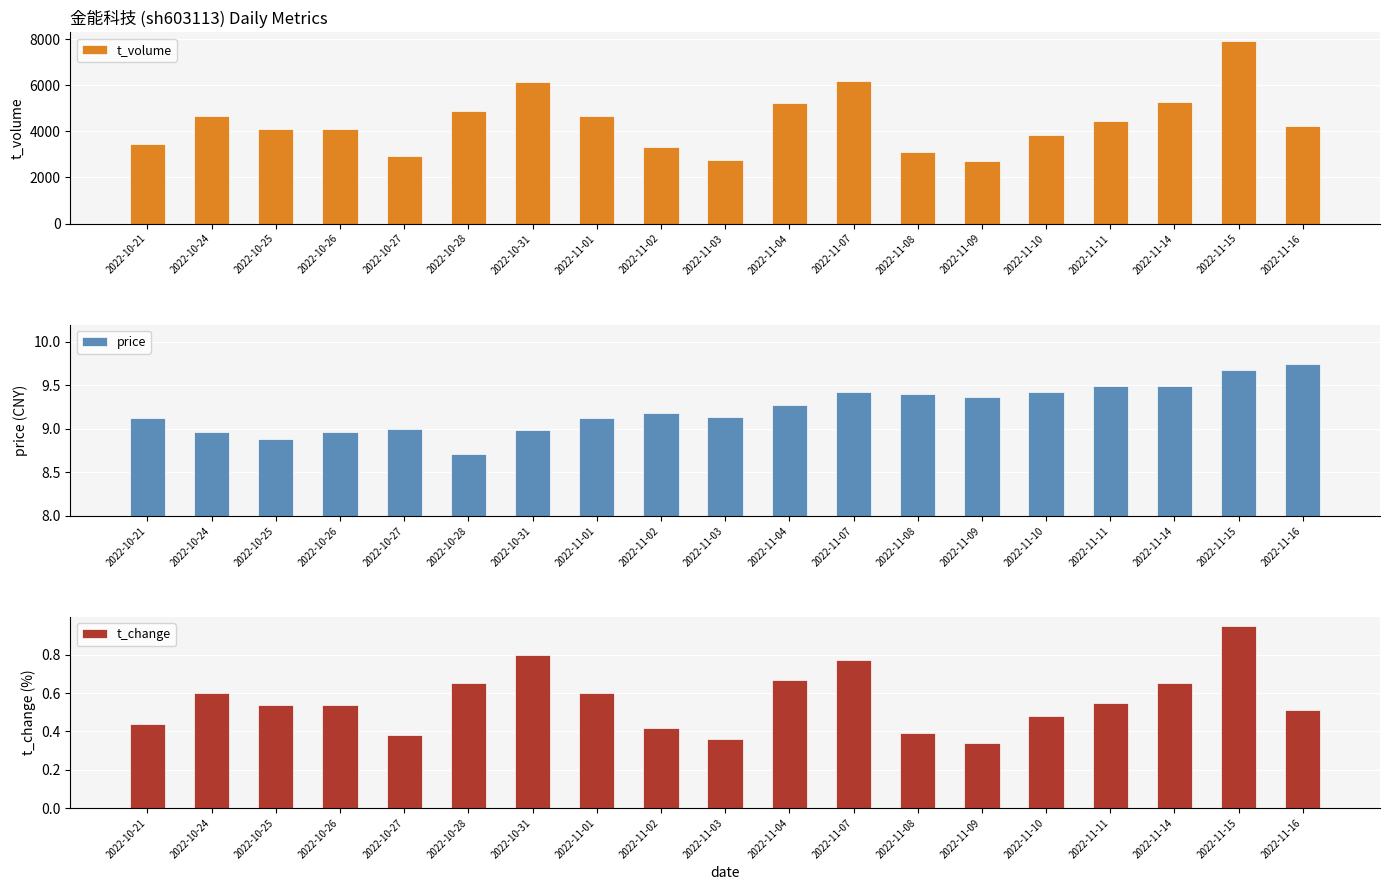

True or false: t_volume has a value of 1516.7 at 2022-11-08.

False